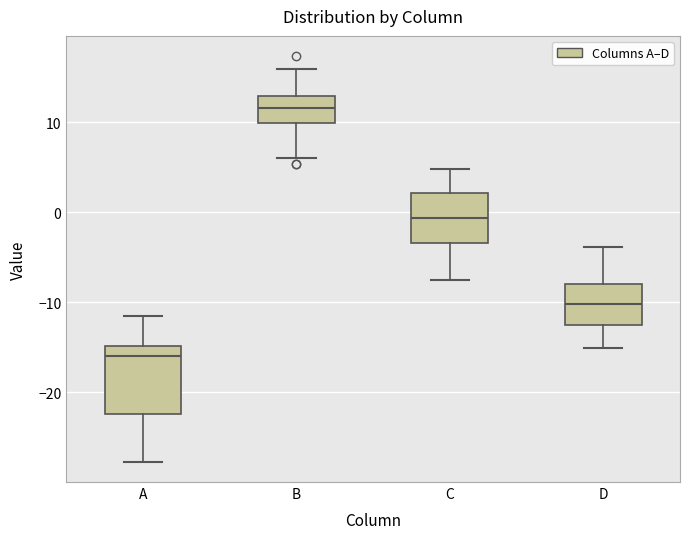

Comparing the boxes themselves (not the whiskers), which one is the tallest?

A